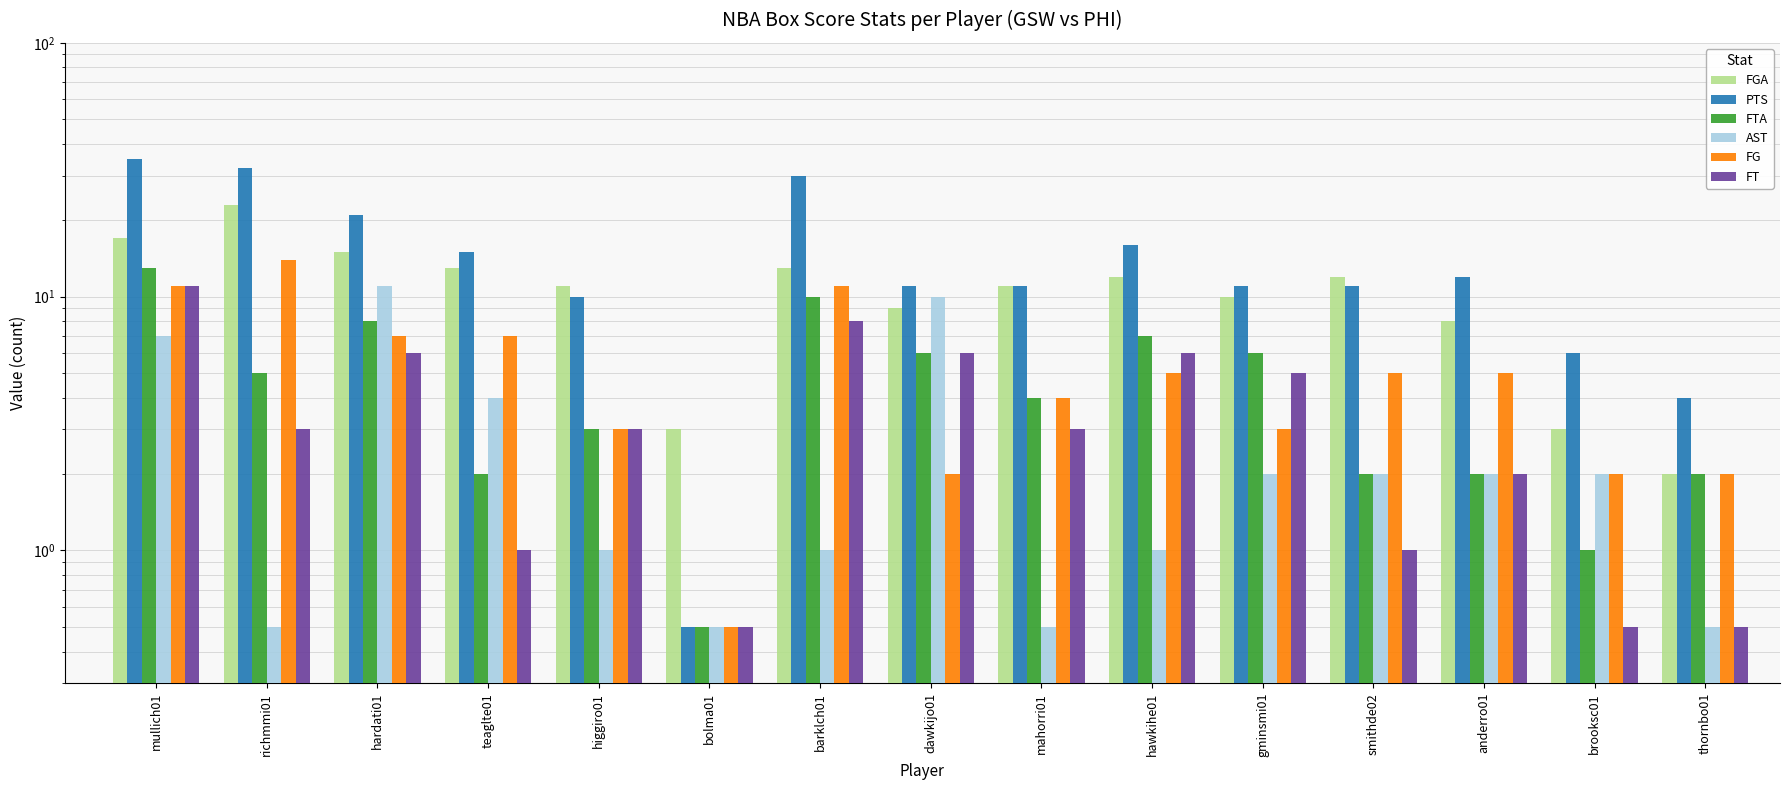

Is it true that PTS equals 11.0 at gminsmi01?

True